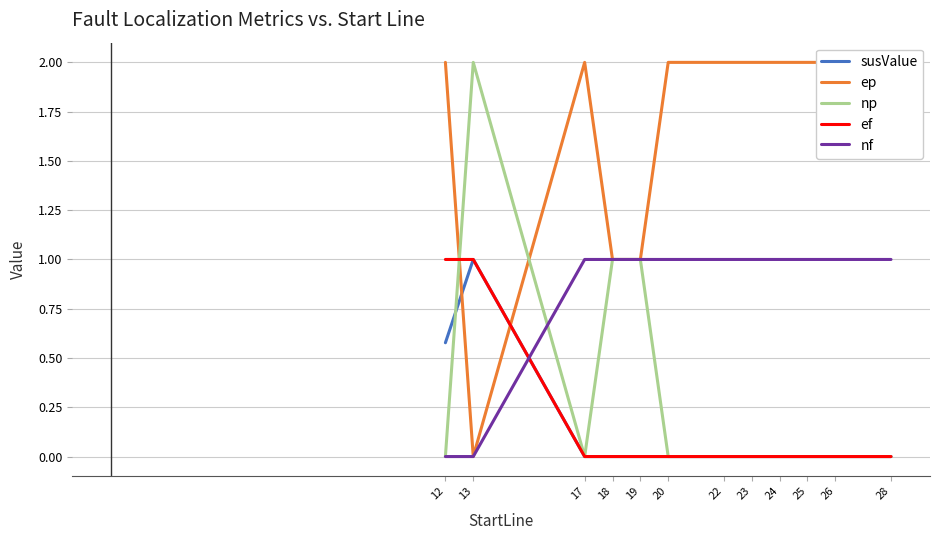

How many interior local peaks does the np series have?

1